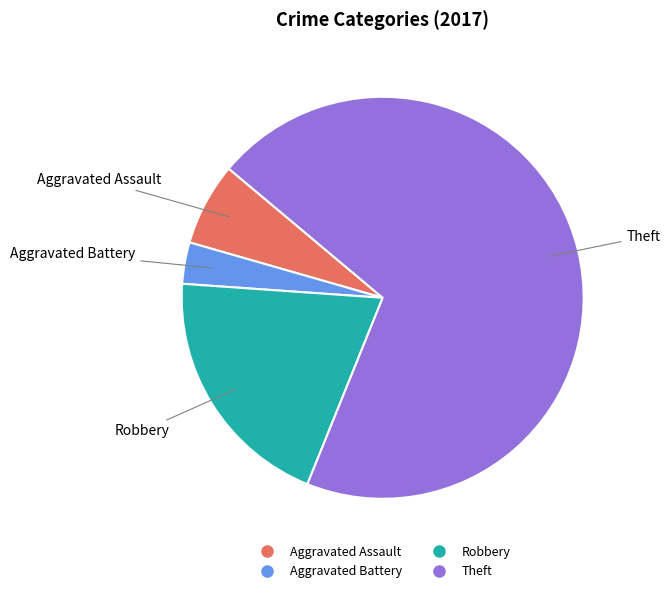

Is the sum of Theft and Aggravated Assault greater than half?

Yes